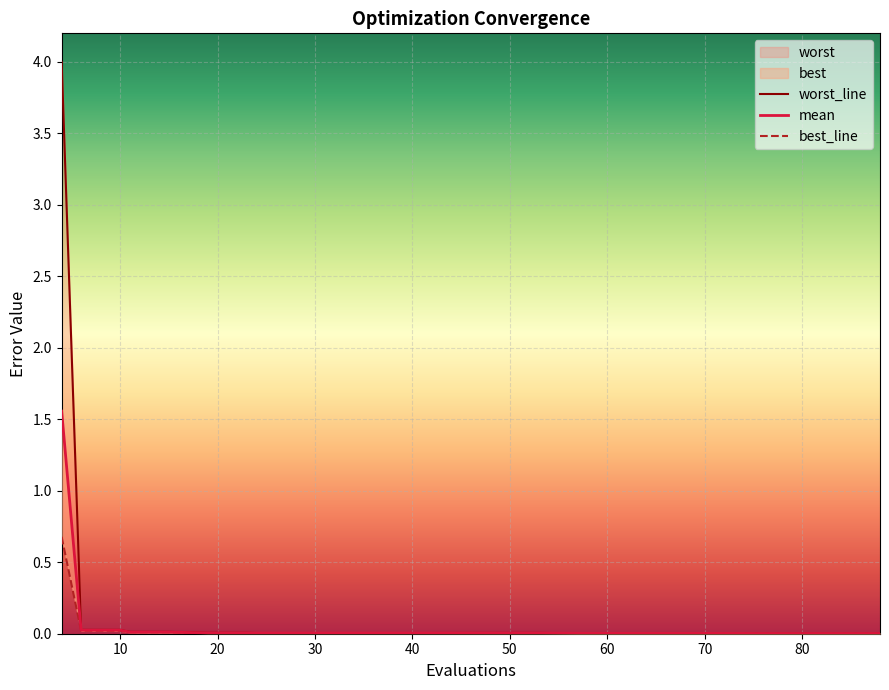

How many lines are shown in the chart?

3